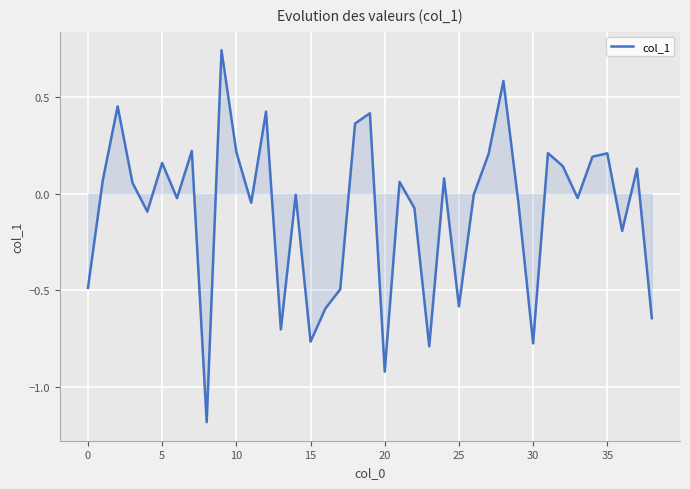

What is the difference between the maximum and minimum values?

1.9